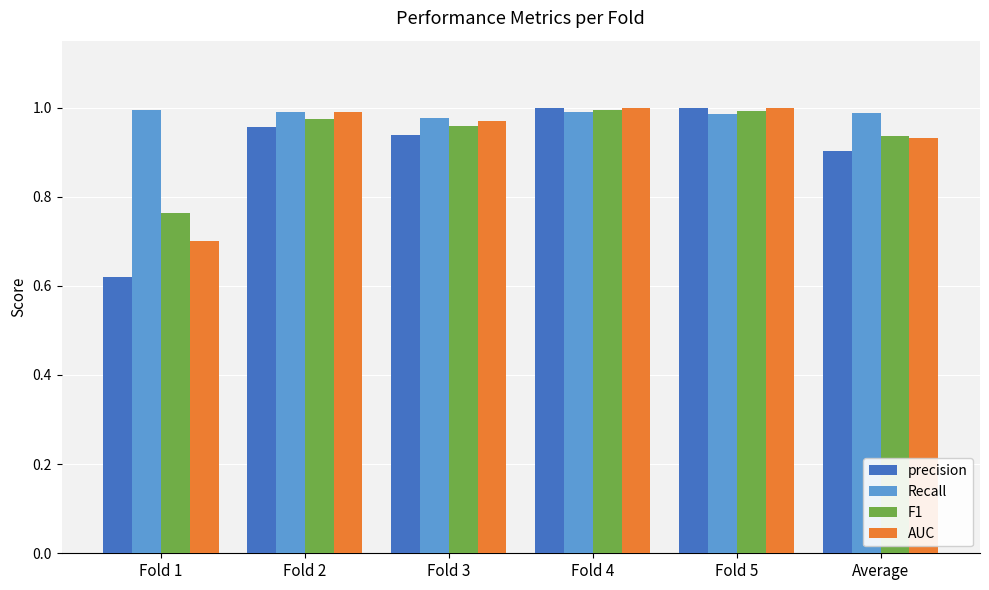

What are all the series names shown in the legend?

precision, Recall, F1, AUC